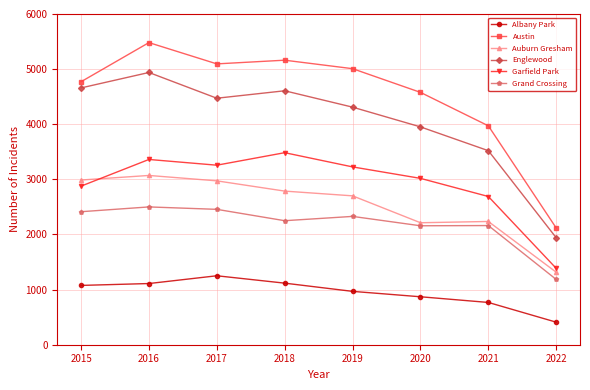

Which series has the widest spread of values?

Austin